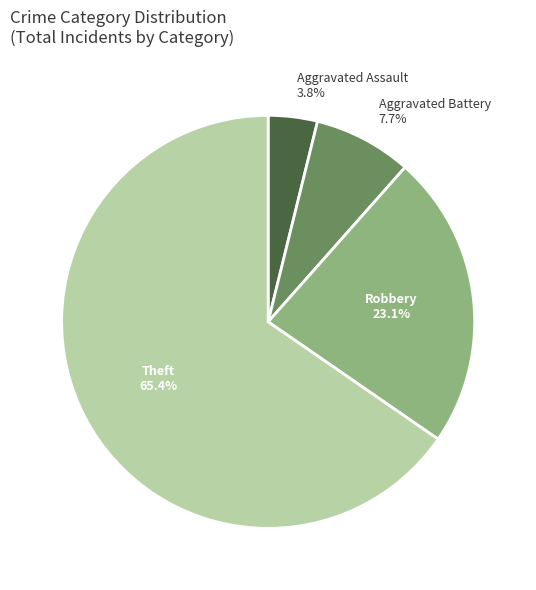

Which category has the smallest portion of the pie?

Aggravated Assault